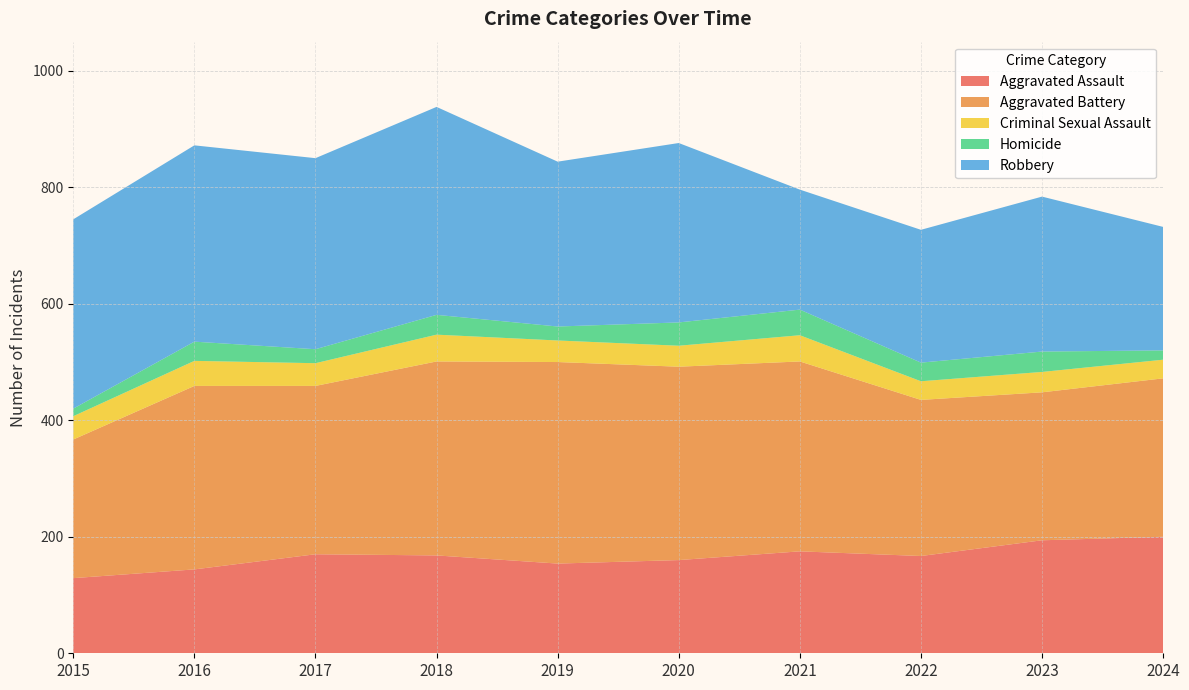

Reading right to left, list all the values displayed in this chart.

Aggravated Assault: 2024=200	2023=194	2022=167	2021=175	2020=160	2019=154	2018=168	2017=170	2016=144	2015=129
Aggravated Battery: 2024=272	2023=254	2022=268	2021=326	2020=332	2019=346	2018=333	2017=289	2016=315	2015=238
Criminal Sexual Assault: 2024=32	2023=35	2022=32	2021=45	2020=36	2019=37	2018=46	2017=39	2016=43	2015=40
Homicide: 2024=16	2023=35	2022=32	2021=44	2020=40	2019=24	2018=34	2017=24	2016=33	2015=13
Robbery: 2024=212	2023=266	2022=228	2021=206	2020=308	2019=283	2018=357	2017=328	2016=337	2015=325